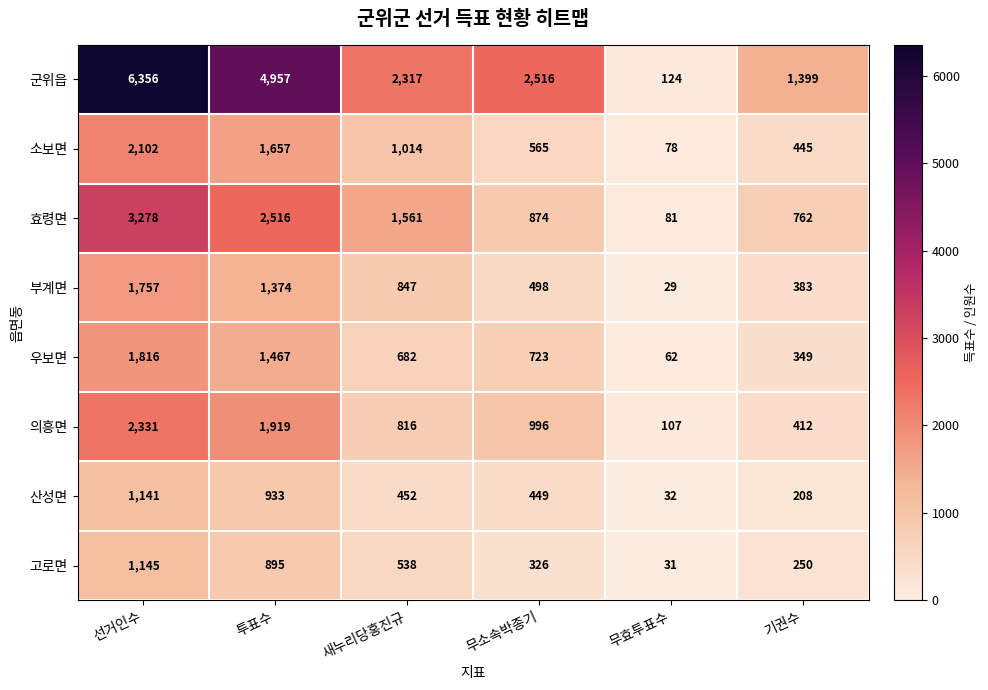

Where does the 부계면 series first go above 847?

선거인수